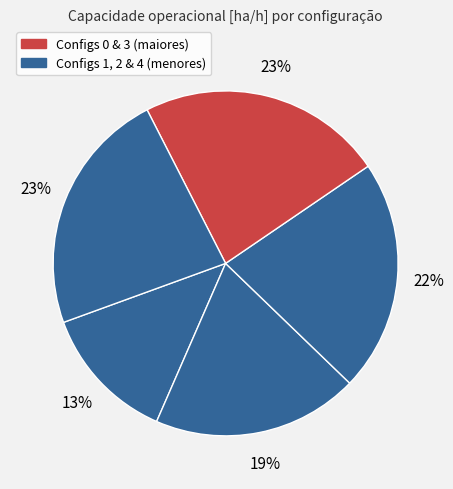

How many slices are in this pie chart?

5